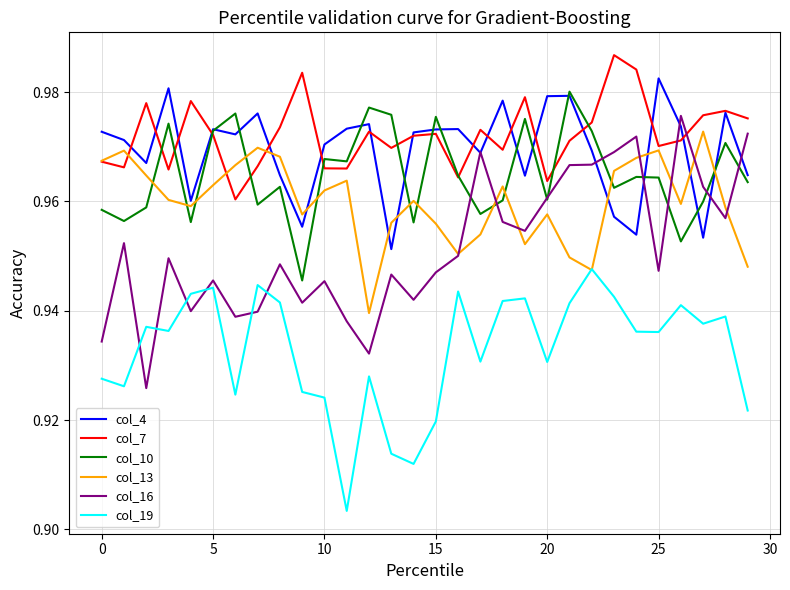

True or false: col_16 and col_7 intersect in this chart.

True